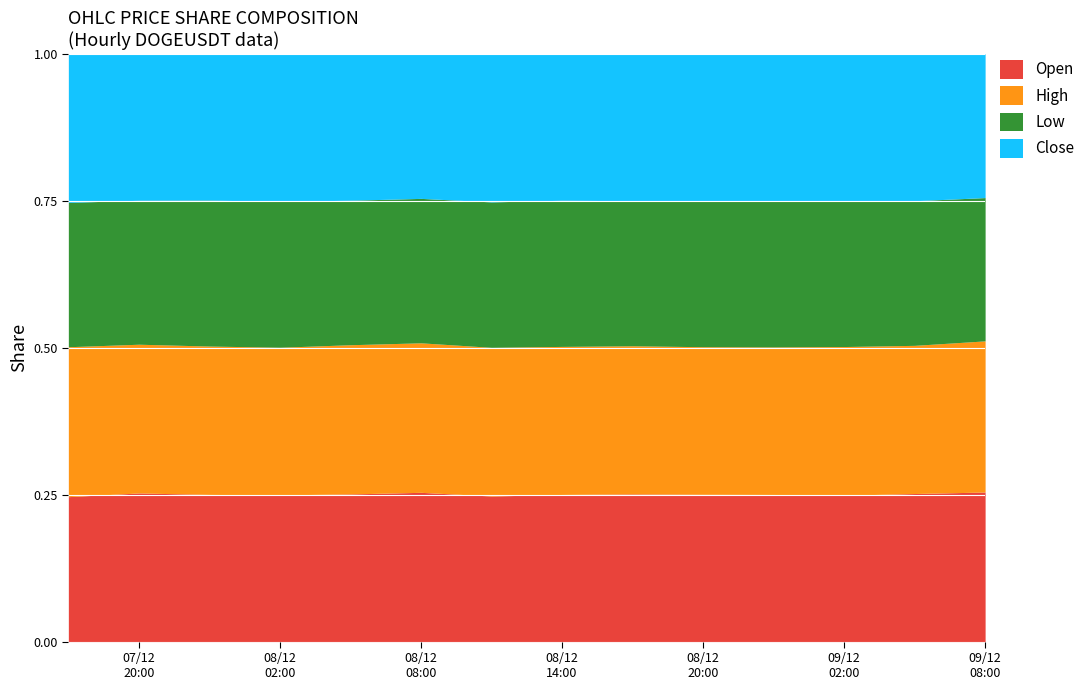

In Low, how many points are higher than both neighbors (excluding endpoints)?

4